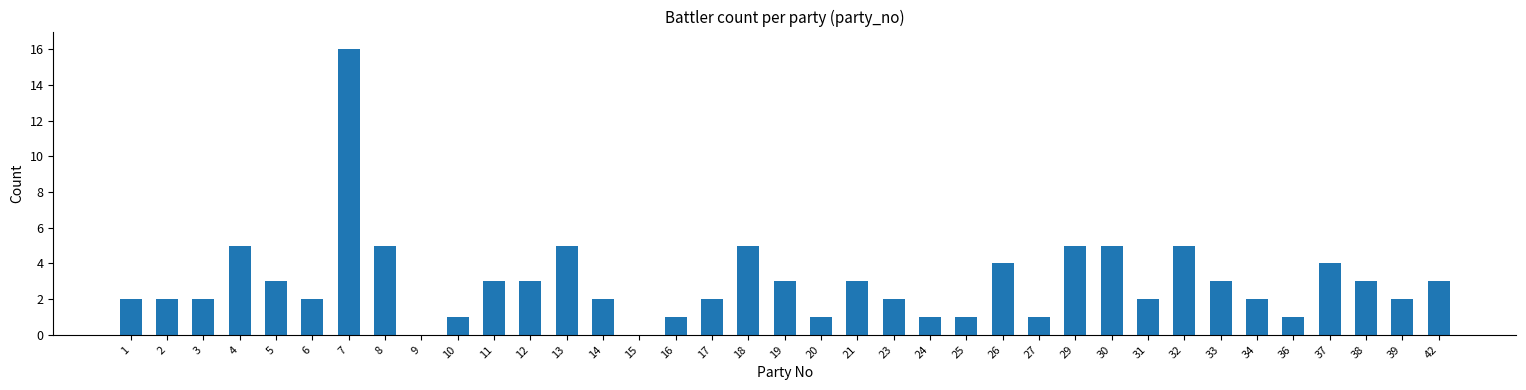

What is the approximate value at 12?

3